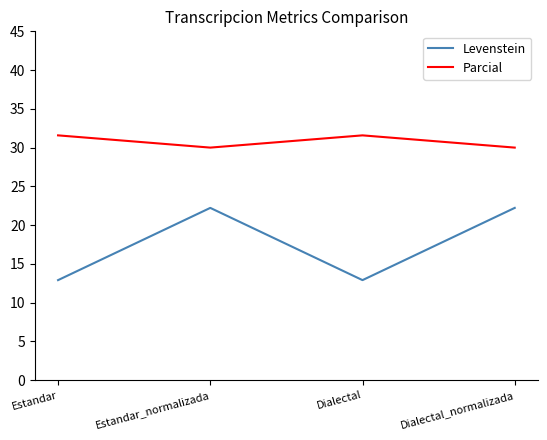

What value does the Parcial series have at Dialectal_normalizada?

30.0